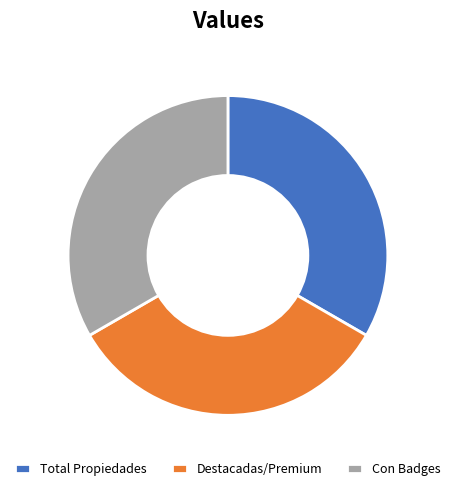

The Total Propiedades slice represents 33% of the pie. True or false?

True